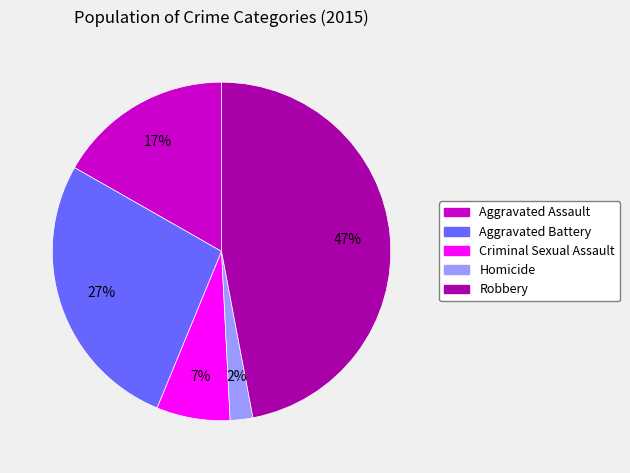

What percentage is the Aggravated Battery slice, to the nearest percent?

27%